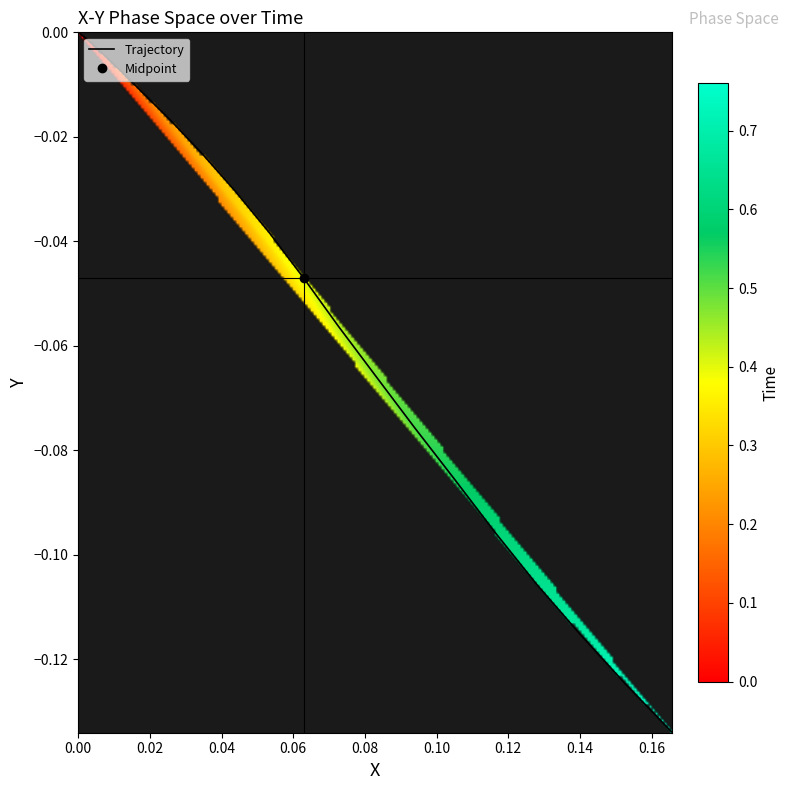

Reading right to left, what are all the values shown in this chart?

-0.1	-0.1	-0.1	-0.1	-0.1	-0.1	-0.1	-0.1	-0.1	-0.0	-0.0	-0.0	-0.0	-0.0	-0.0	-0.0	-0.0	-0.0	0.0	0.0